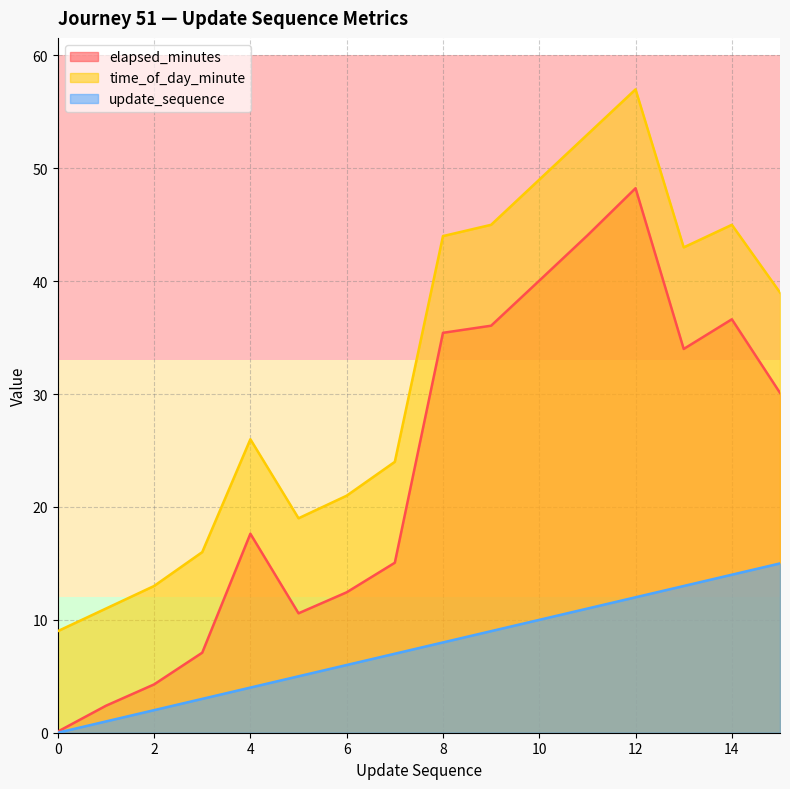

Which label corresponds to the largest value in the chart?

12